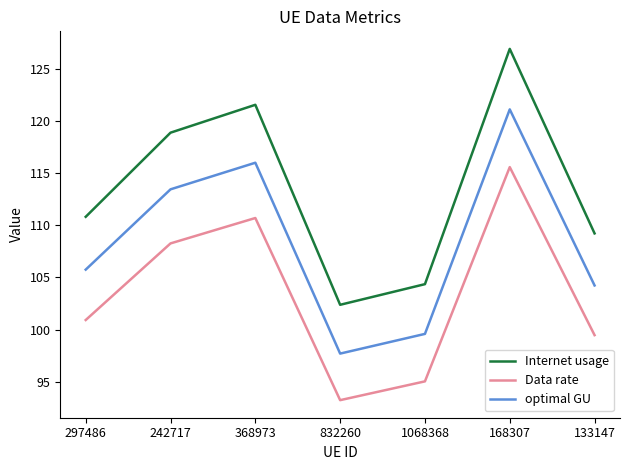

What position from the left is 297486?

1